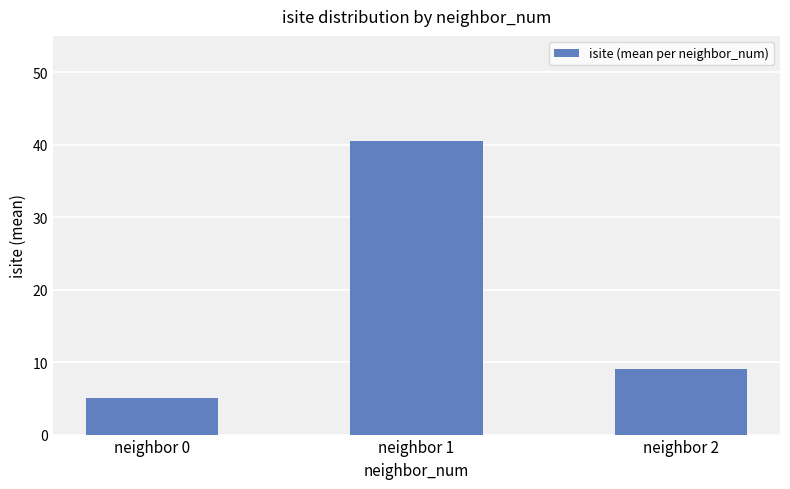

What is the maximum value shown in the chart?

40.5